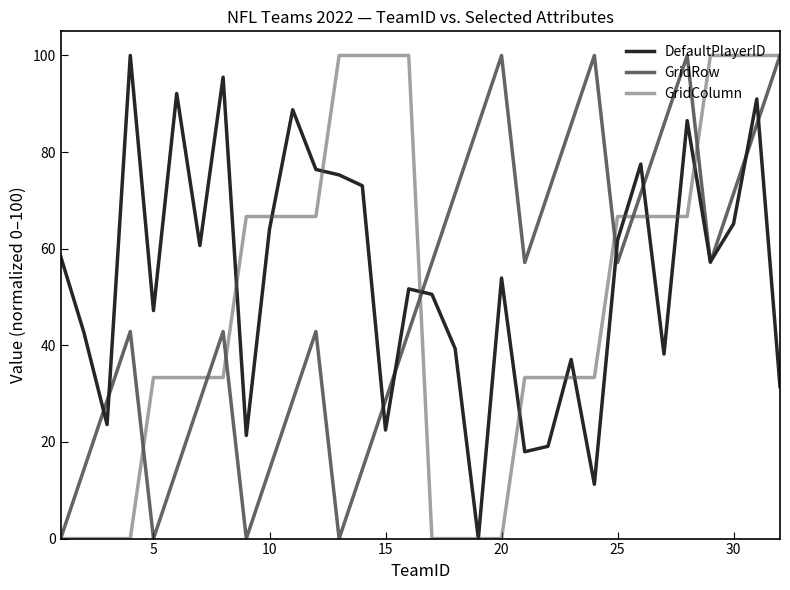

What is the greatest value displayed?

100.0